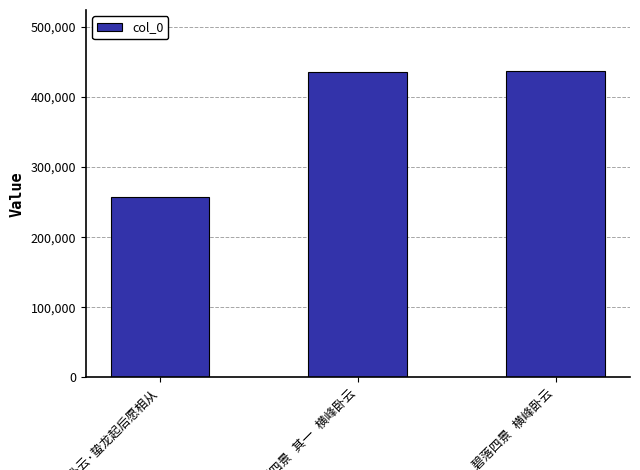

What is the value of the 2nd bar from the left?

435563